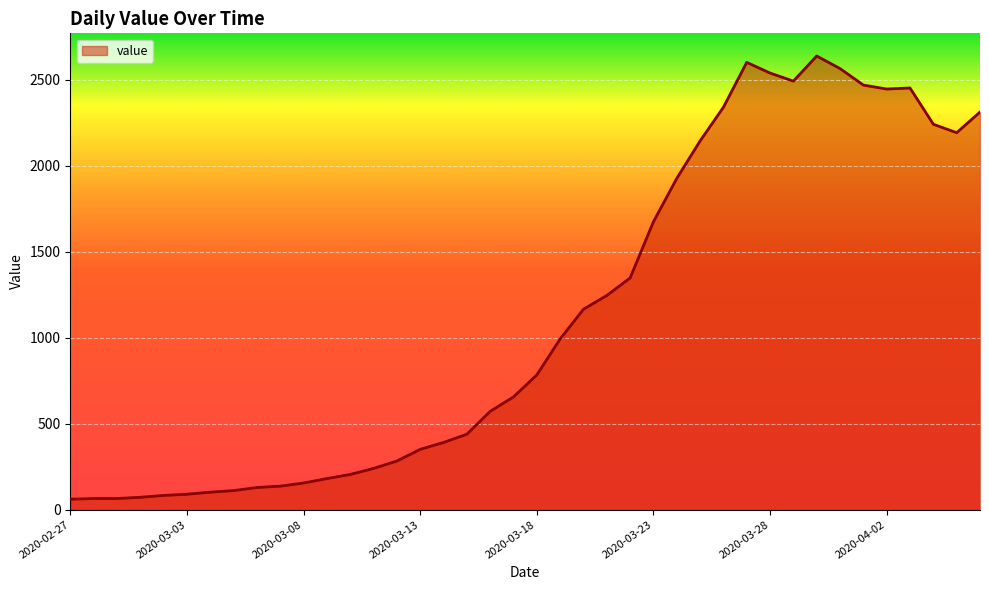

What is the minimum value shown in the chart?

61